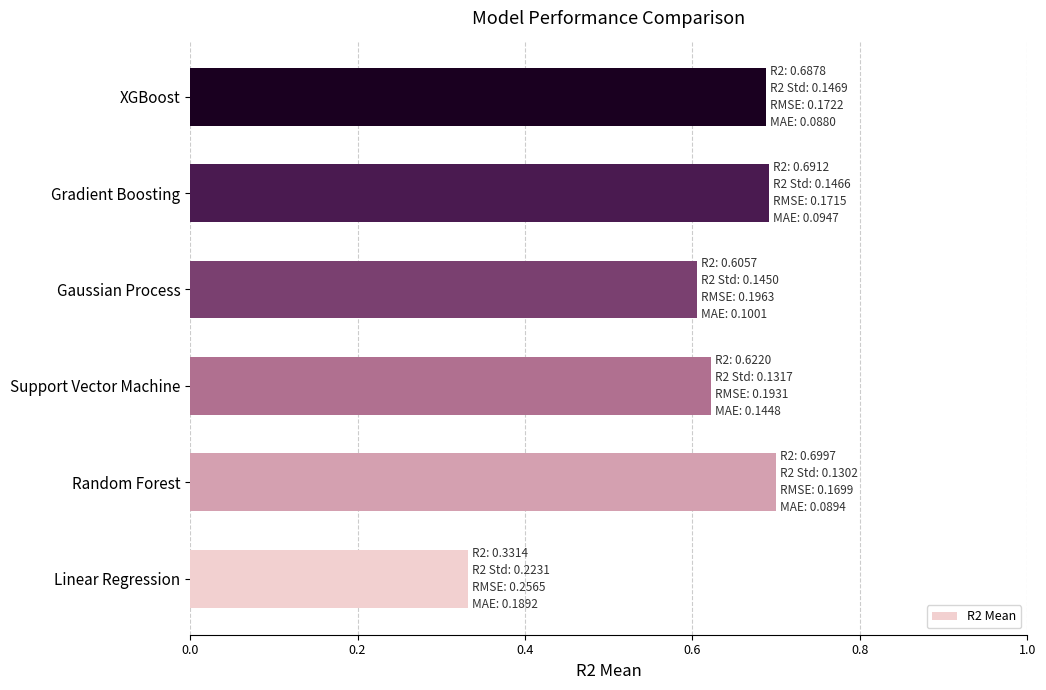

True or false: the data shows 0.7 at Gradient Boosting.

True